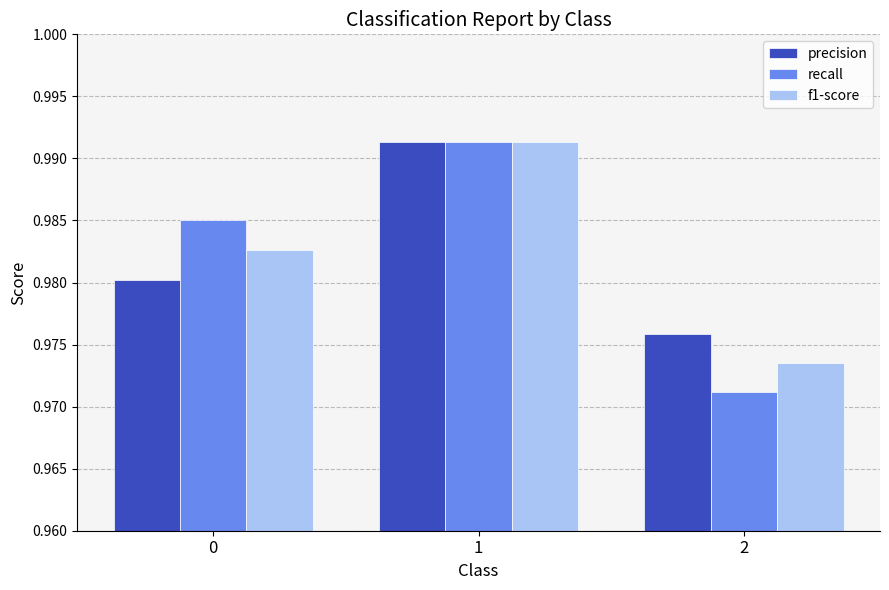

At which category does the chart reach its minimum across all series?

2